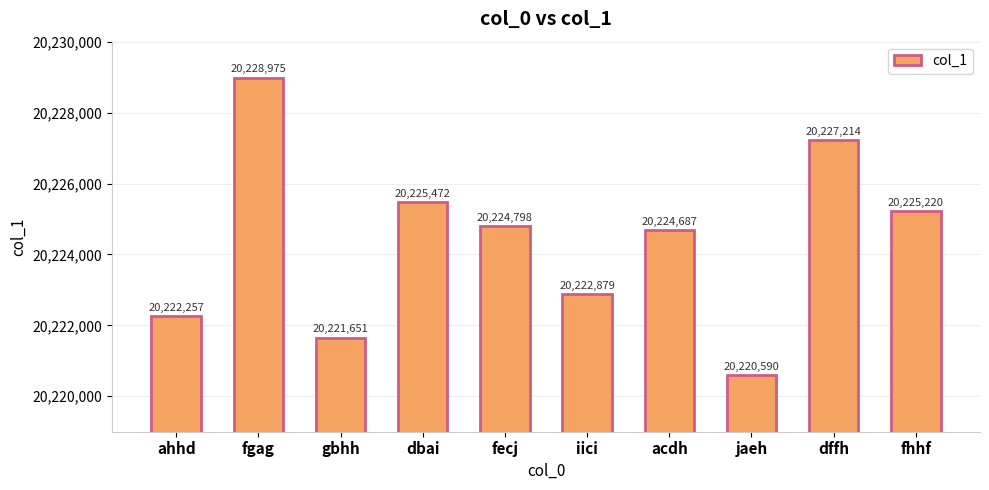

True or false: the data shows 28297077 at iici.

False